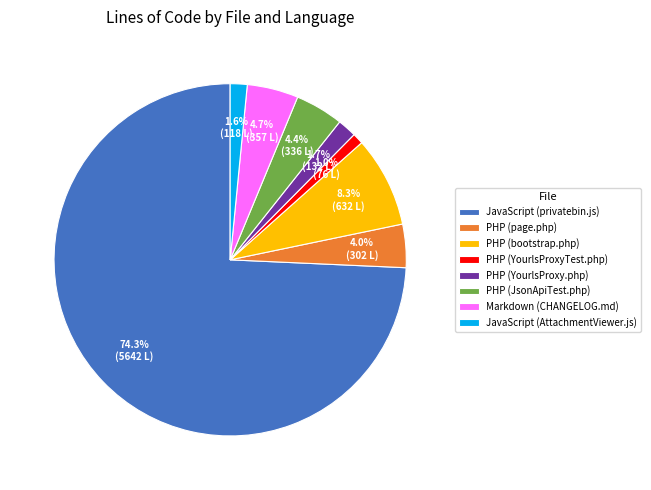

What is the smallest slice in the pie chart?

PHP (YourlsProxyTest.php)